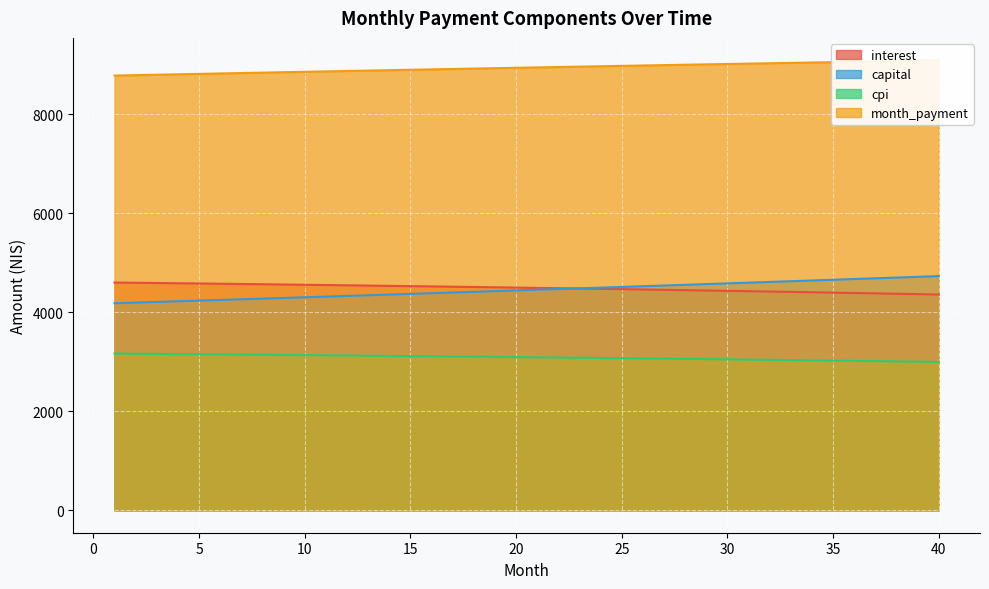

What is the total value across all series at 39?

21154.8